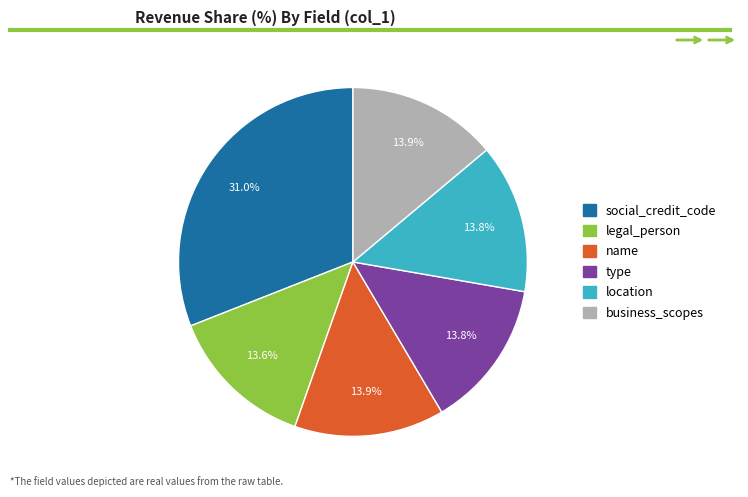

Is the sum of legal_person and location greater than half?

No